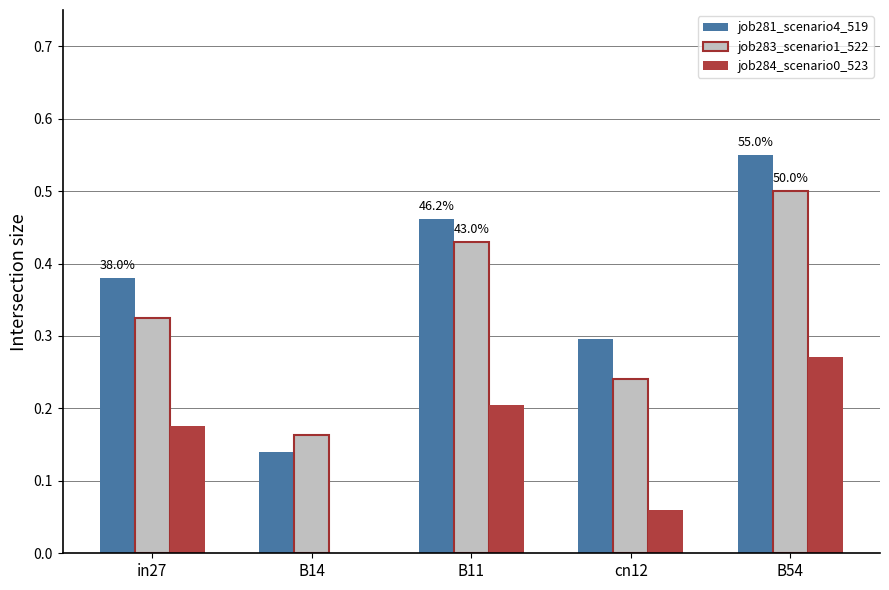

Which category has the highest value in the job283_scenario1_522 series?

B54